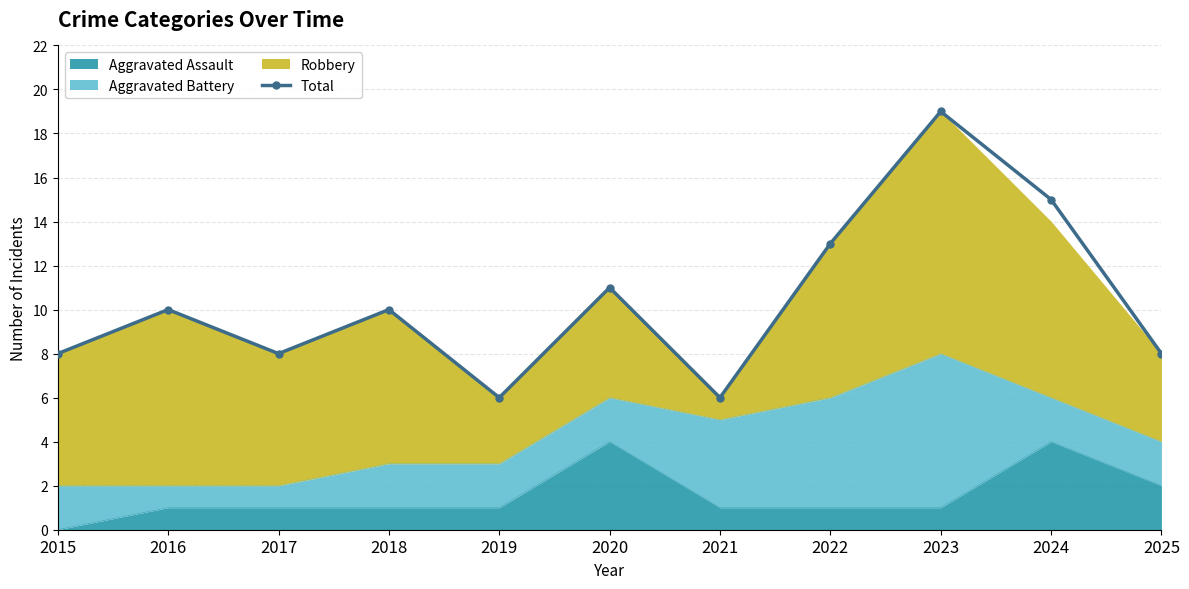

True or false: there are more than 2 points higher than both neighbors.

True